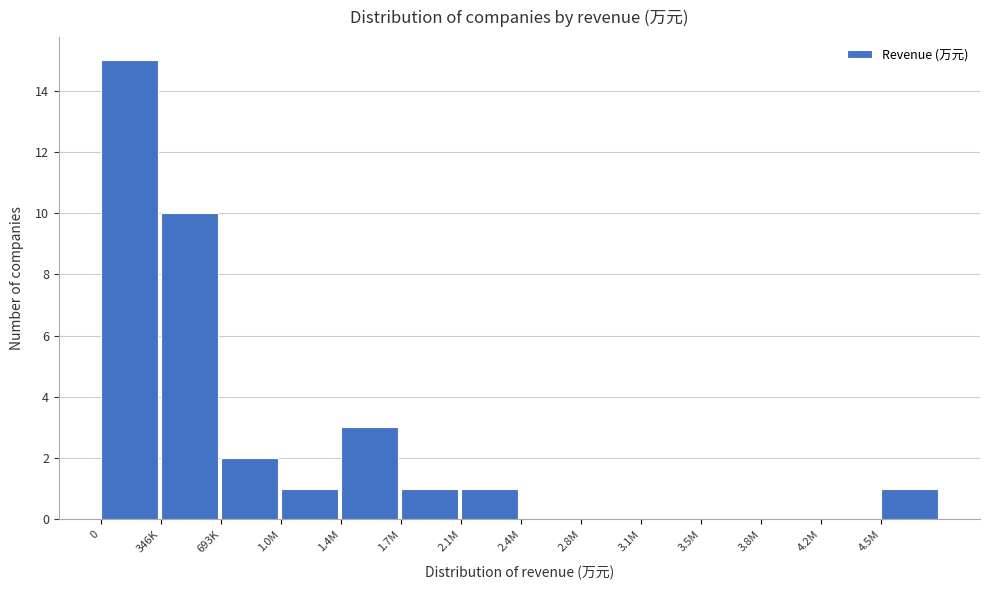

Reading right to left, transcribe all the data shown in this chart.

4.5M=1	4.2M=0	3.8M=0	3.5M=0	3.1M=0	2.8M=0	2.4M=0	2.1M=1	1.7M=1	1.4M=3	1.0M=1	693K=2	346K=10	0=15